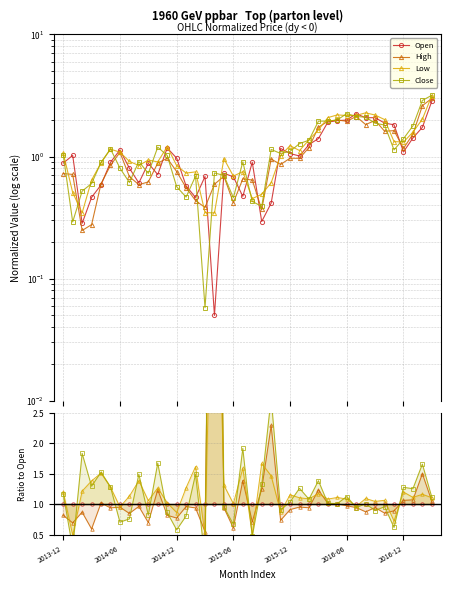

What is the total value across all series at 2014-12?

4.9